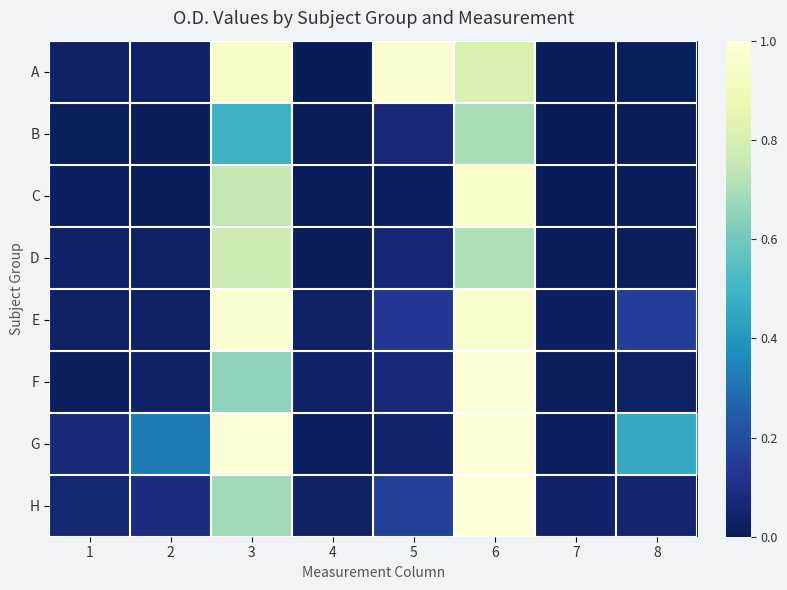

Rank the series at 4 from highest to lowest value.

F, H, E, G, B, D, C, A